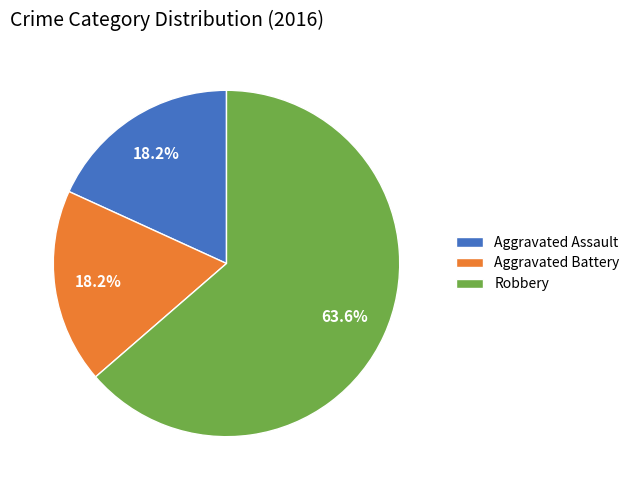

To the nearest percent, what is the average slice percentage?

33%